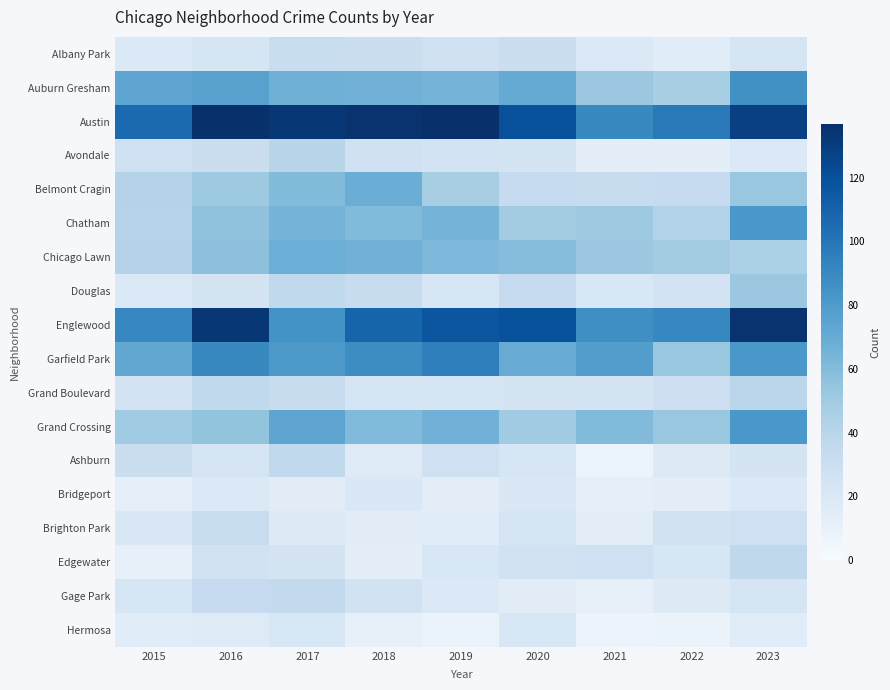

How many categories are shown in the chart?

9